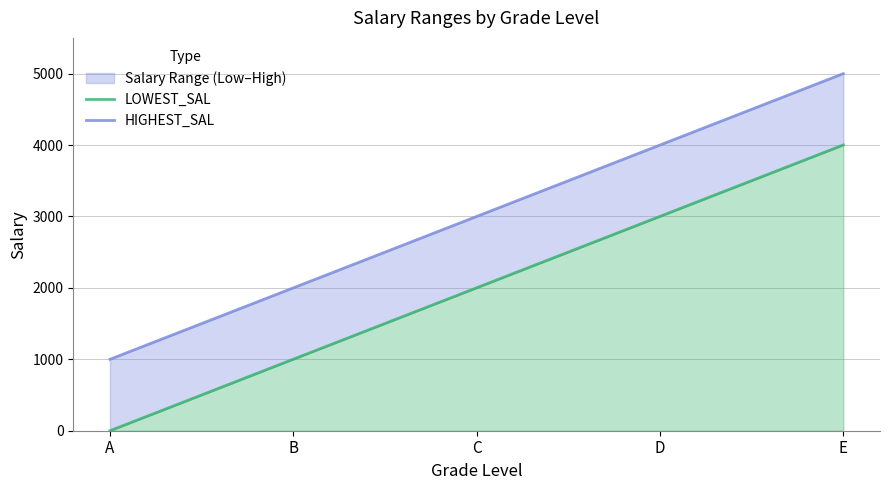

How many data points in LOWEST_SAL are above 2001?

2